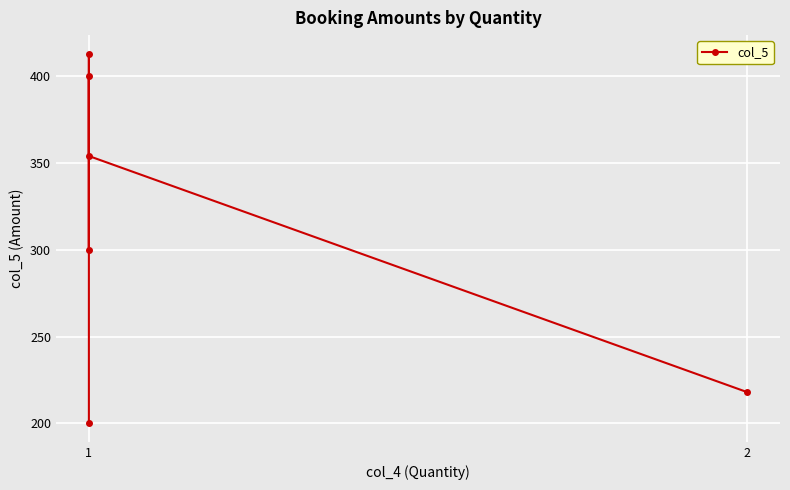

What is the minimum value shown in the chart?

200